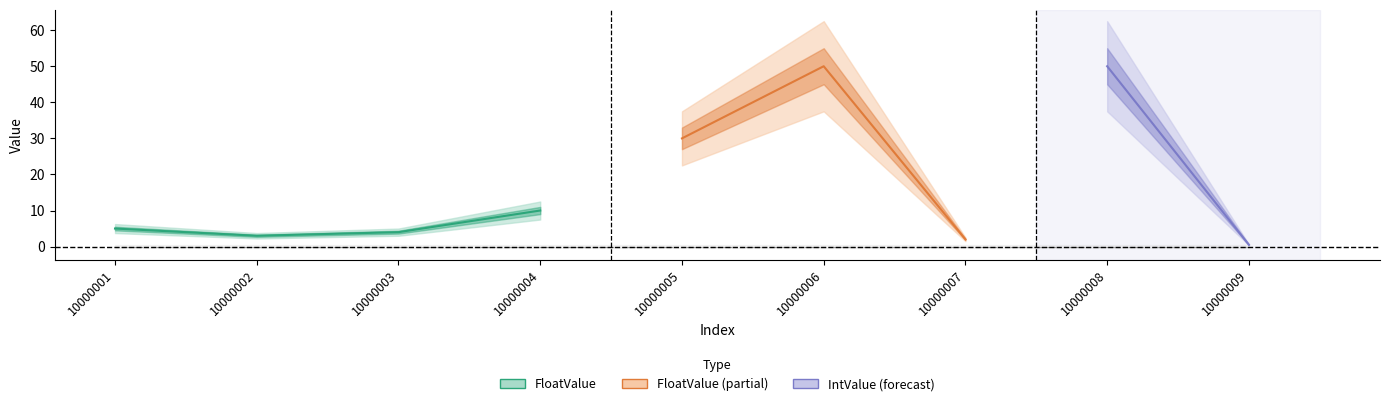

True or false: FloatValue and IntValue intersect in this chart.

False